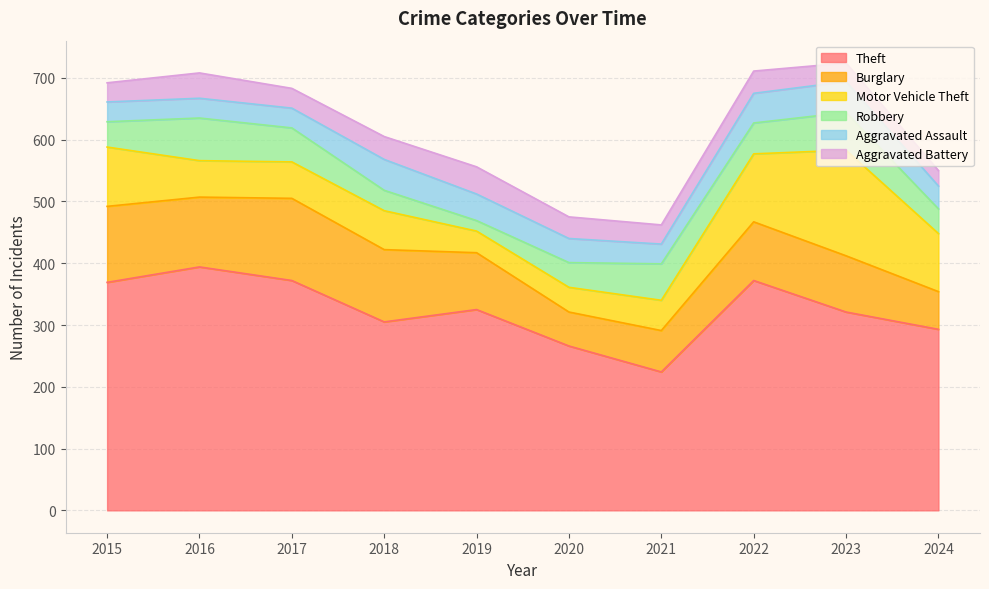

What is the difference between the maximum and minimum values in the Aggravated Battery series?

19